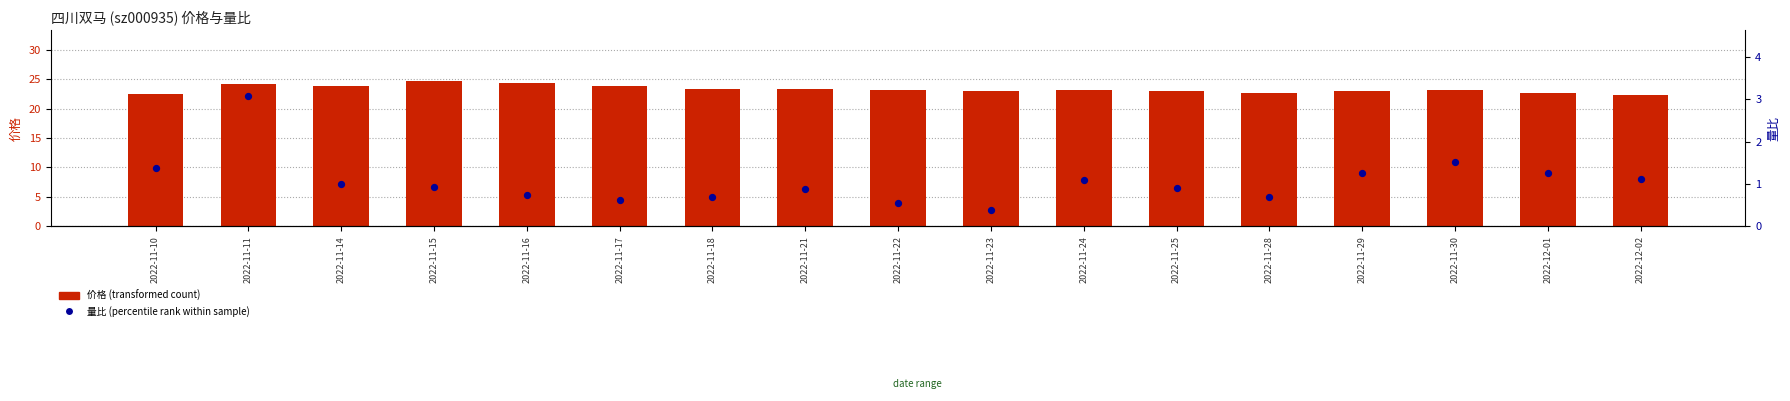

Which series has the widest spread of Y values?

量比 (percentile rank within sample)